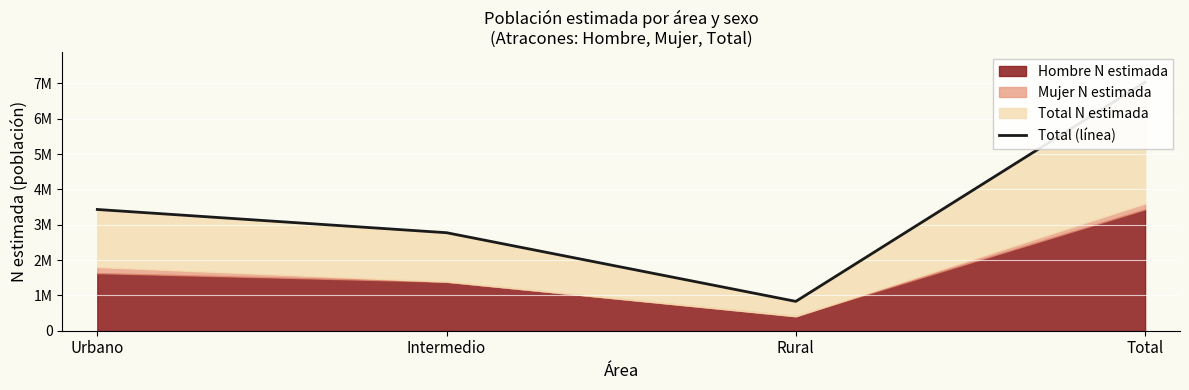

At which label does the data first exceed 3432563?

Total